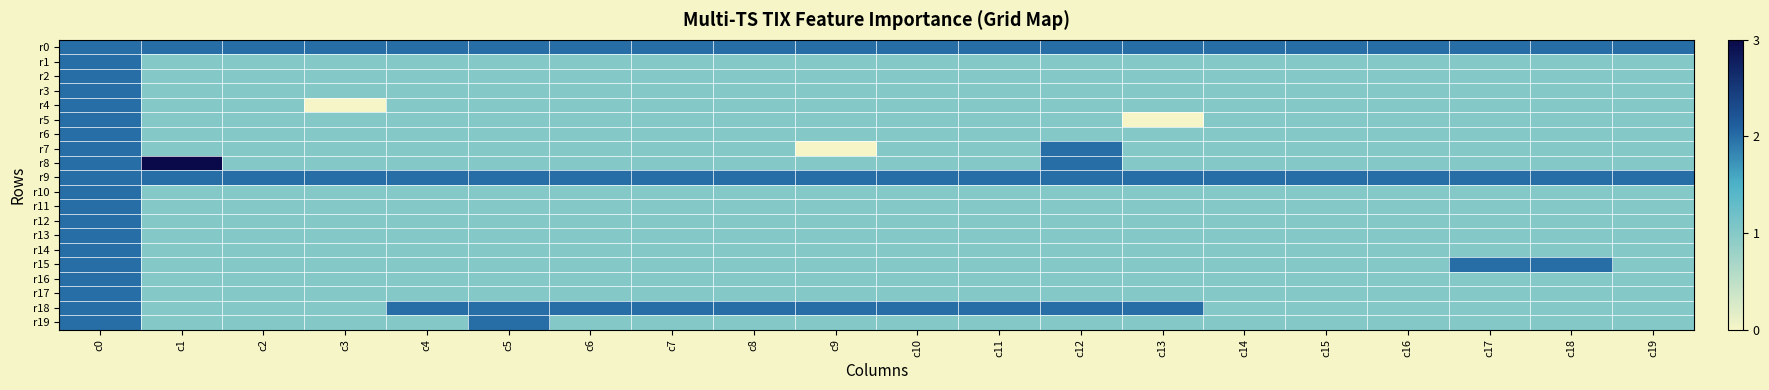

Which has a higher value, c9 or c8?

c9